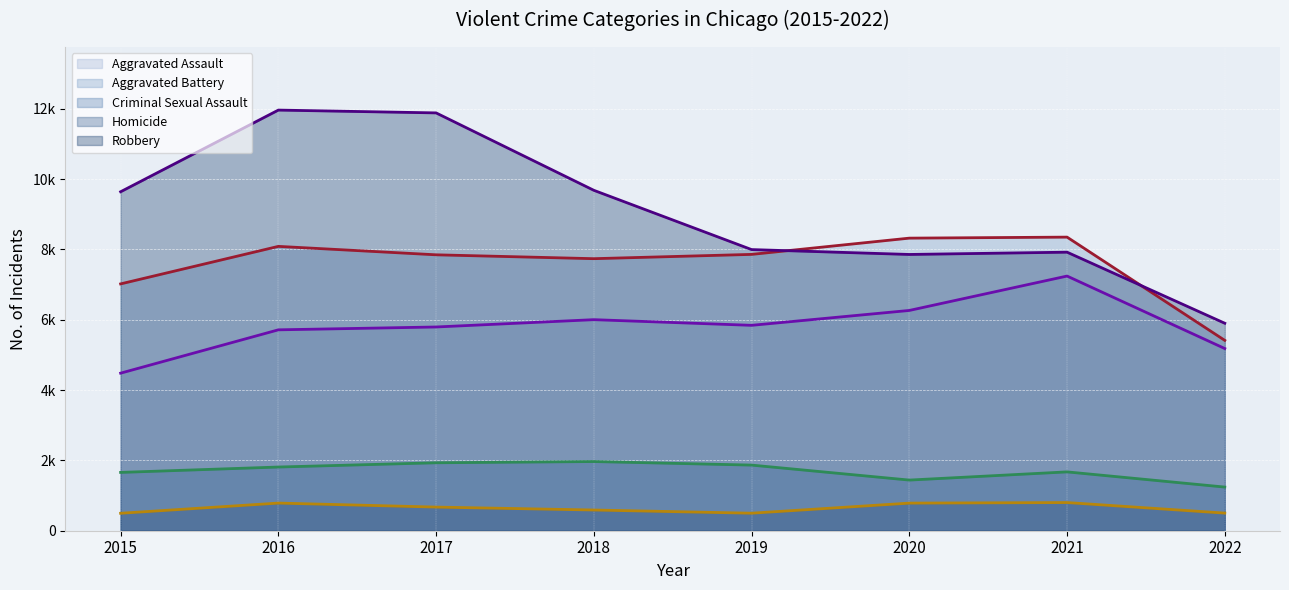

Rank the series by their maximum value, from highest to lowest.

Robbery (trend), Aggravated Battery (trend), Aggravated Assault (trend), Criminal Sexual Assault (trend), Homicide (trend)